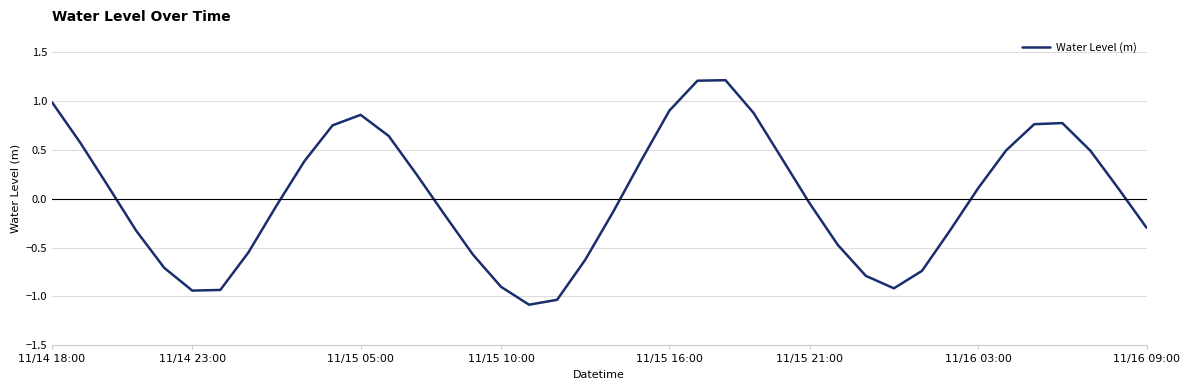

What is the difference between the maximum and minimum values?

2.3